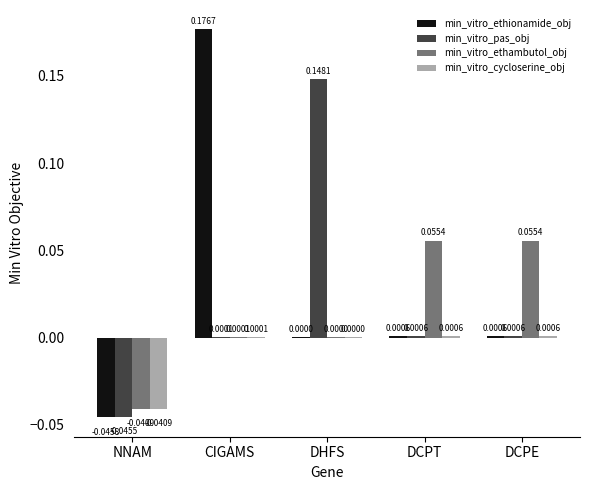

At which label does min_vitro_cycloserine_obj first exceed 0?

CIGAMS